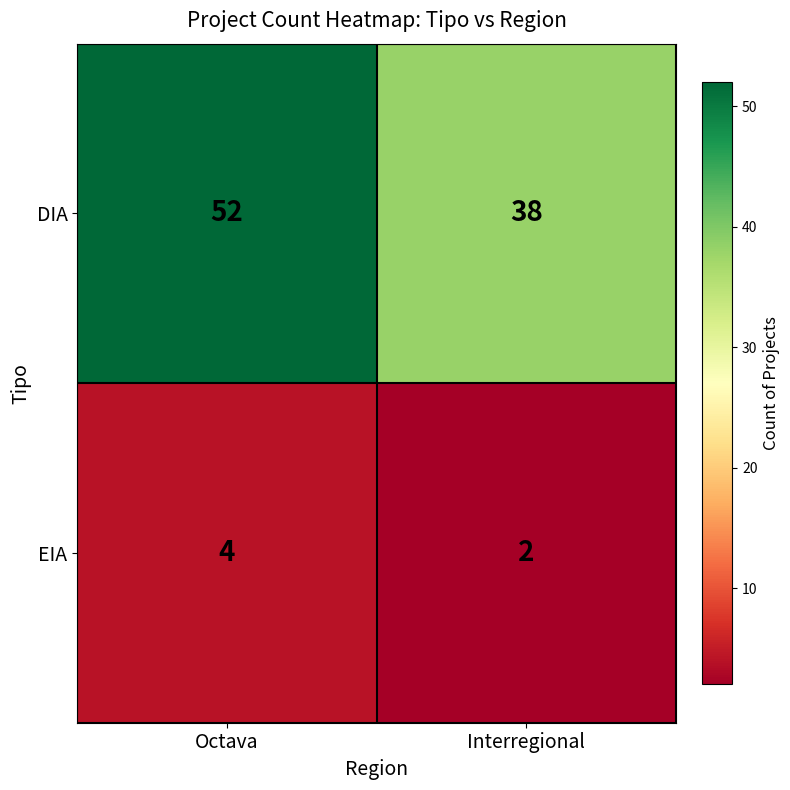

How many values in the DIA series are below 52?

1